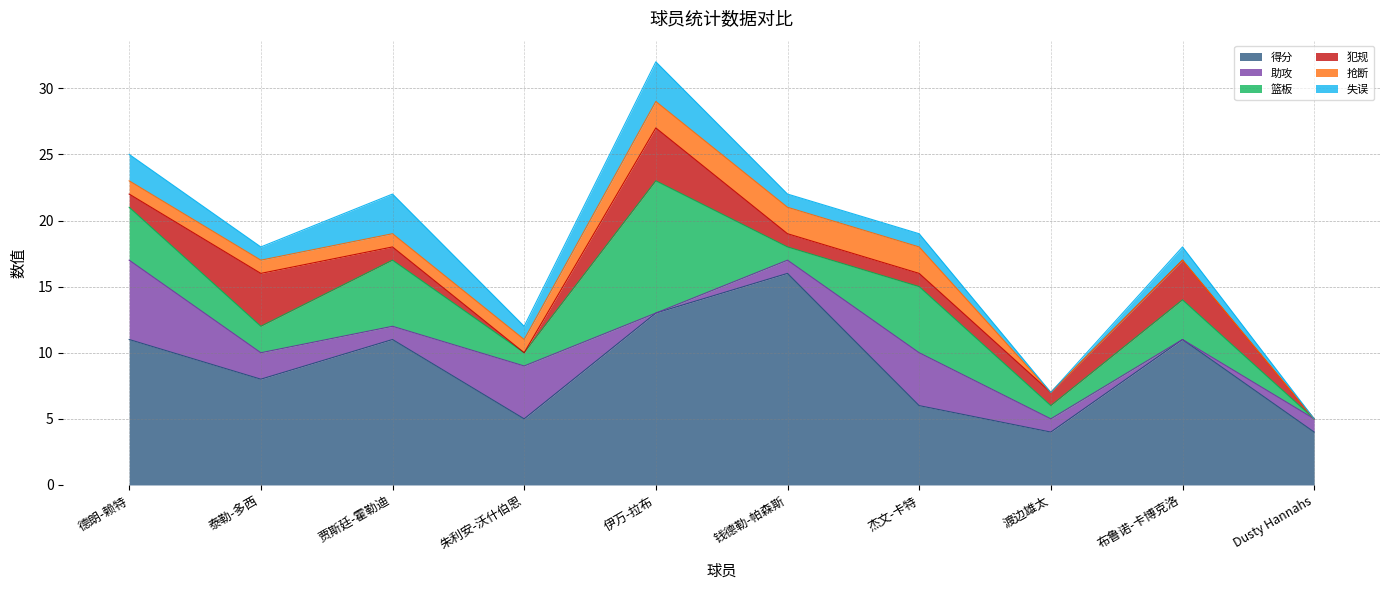

The 犯规 series shows -2 at 朱利安-沃什伯恩. True or false?

False